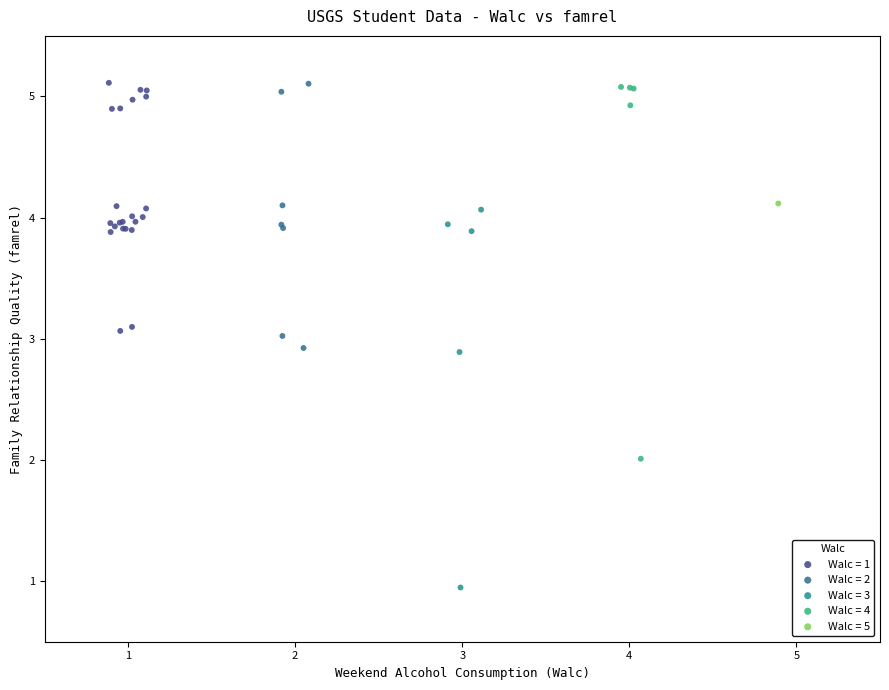

What are all the series names shown in the legend?

Walc = 1, Walc = 2, Walc = 3, Walc = 4, Walc = 5